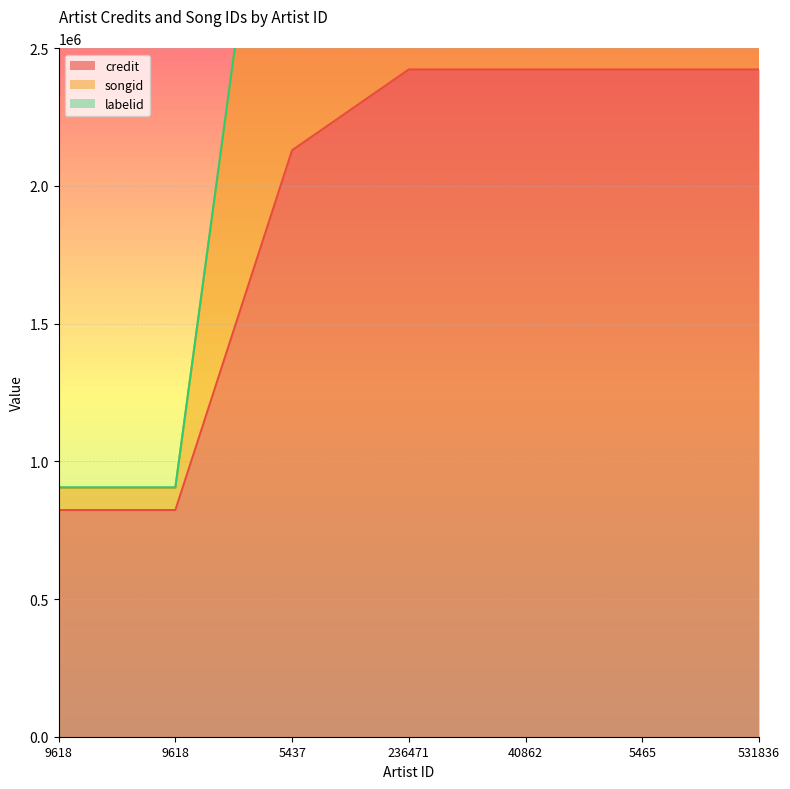

Which series has the widest spread of values?

songid